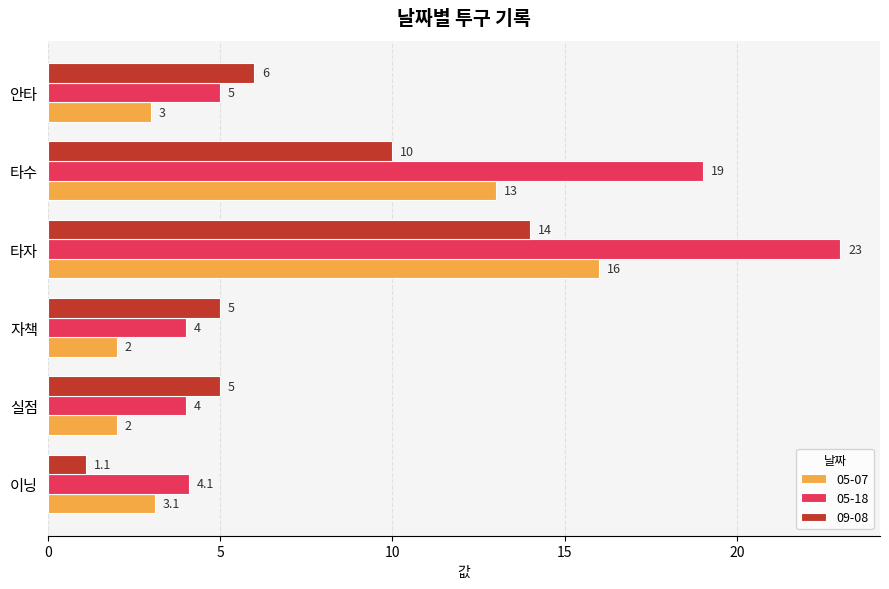

At which category is the sum across all series the highest?

타자